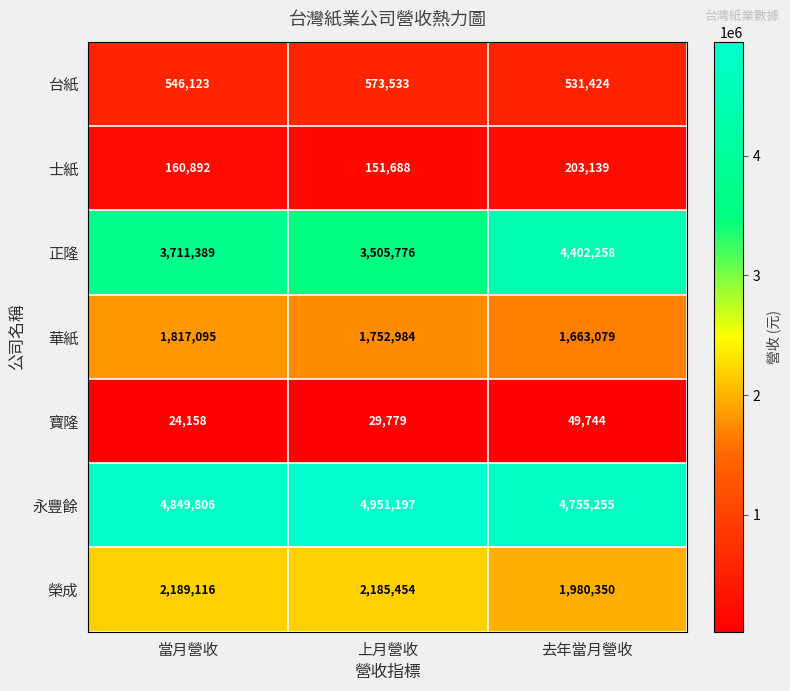

Between 上月營收 and 去年當月營收, which series saw the biggest shift?

正隆